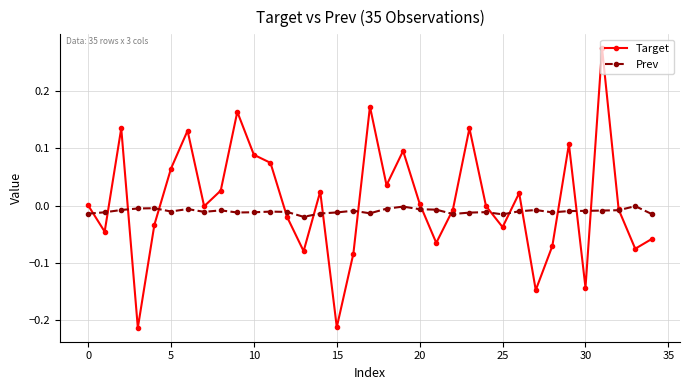

Which series has the widest spread of values?

Target